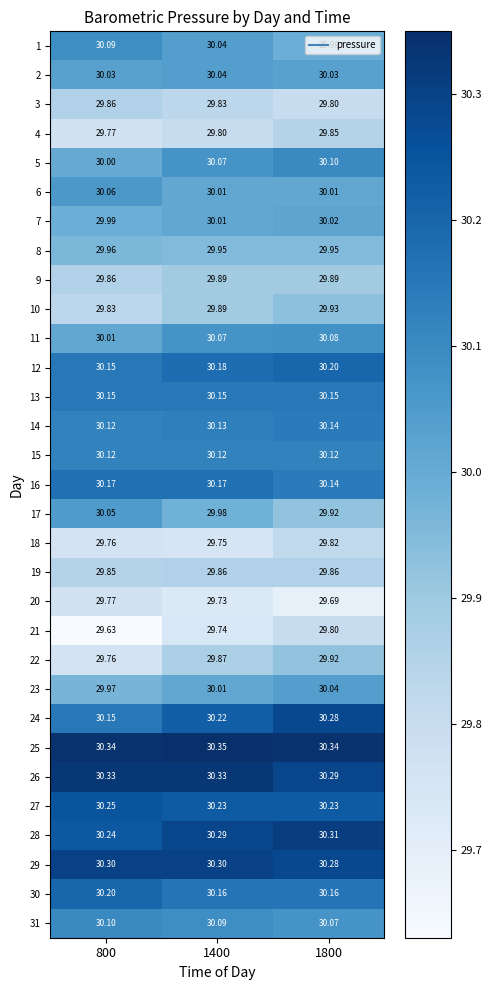

Is the value of 15 at 1800 greater than the value of 13 at 1800?

No